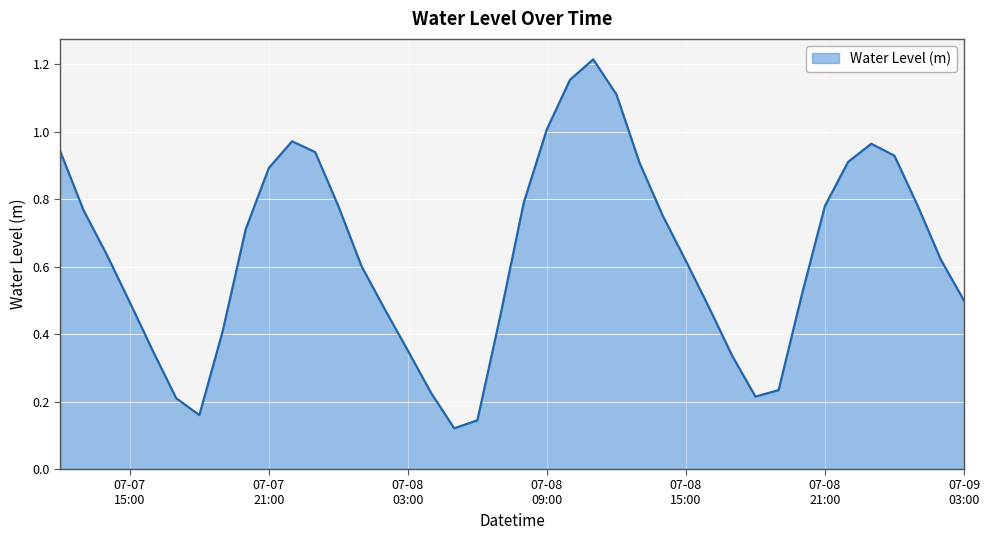

What is the difference between the maximum and minimum values?

1.1